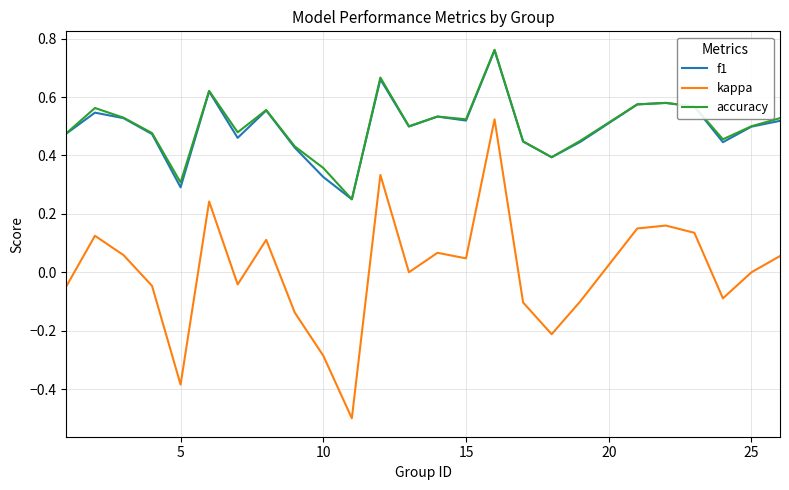

What is the minimum value shown in the chart?

-0.5